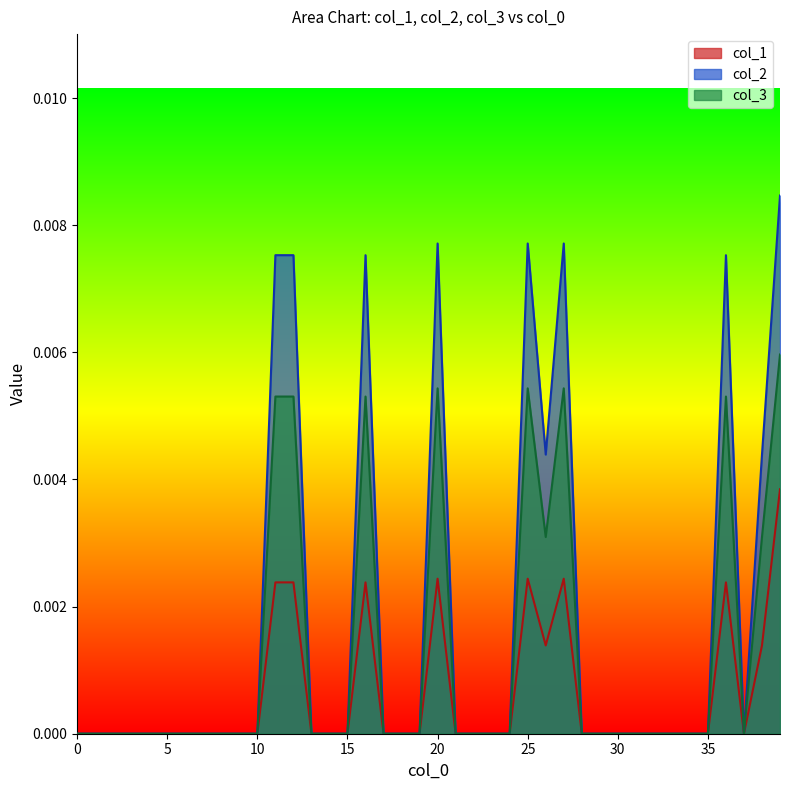

Is it true that col_3 equals 0.0 at 14?

True